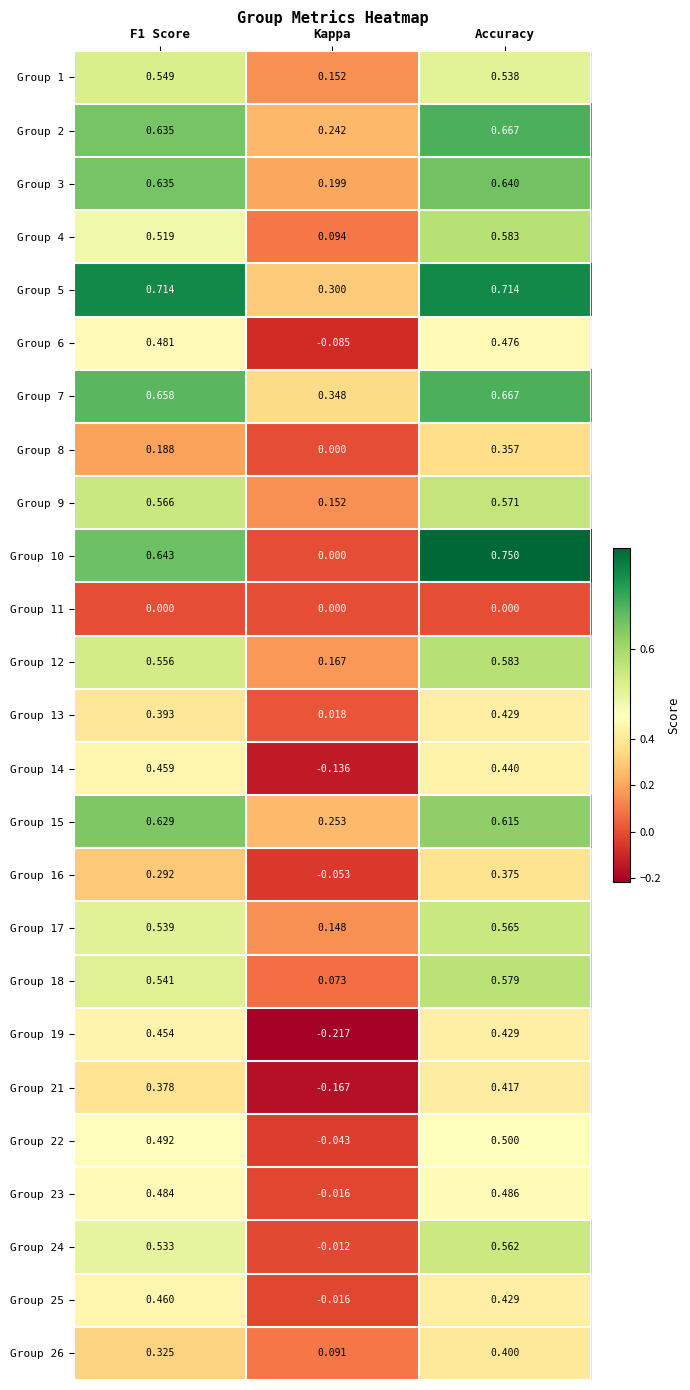

At which label is Group 9 closest to 0?

Kappa